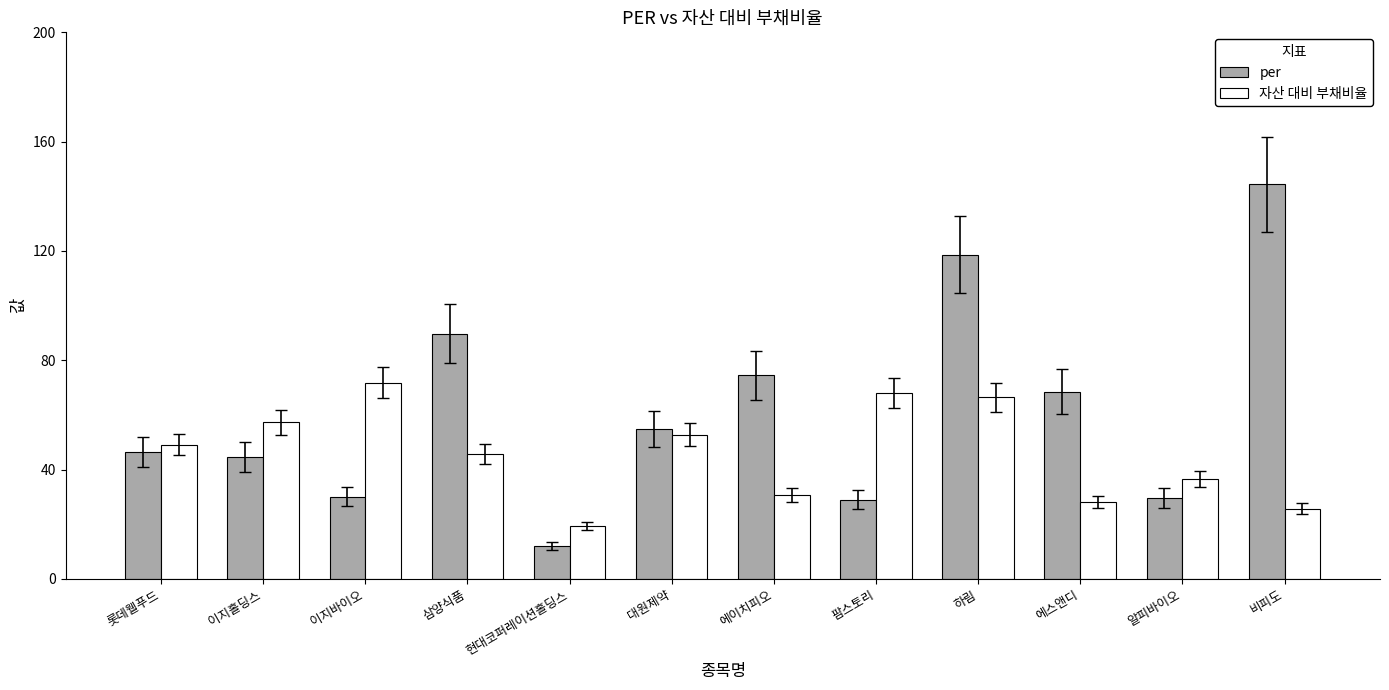

How many bars are there in total?

24